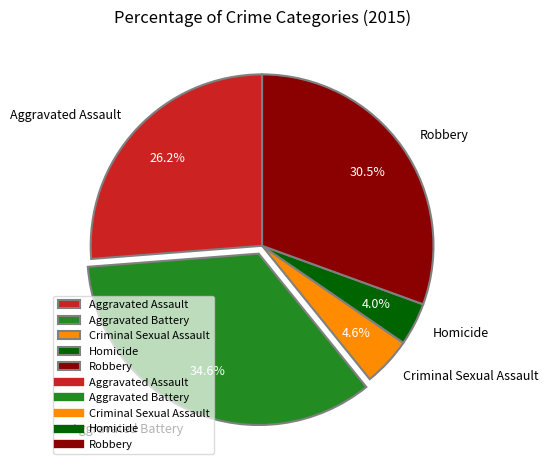

Combined, what portion of the pie is Homicide and Aggravated Battery?

38.6%